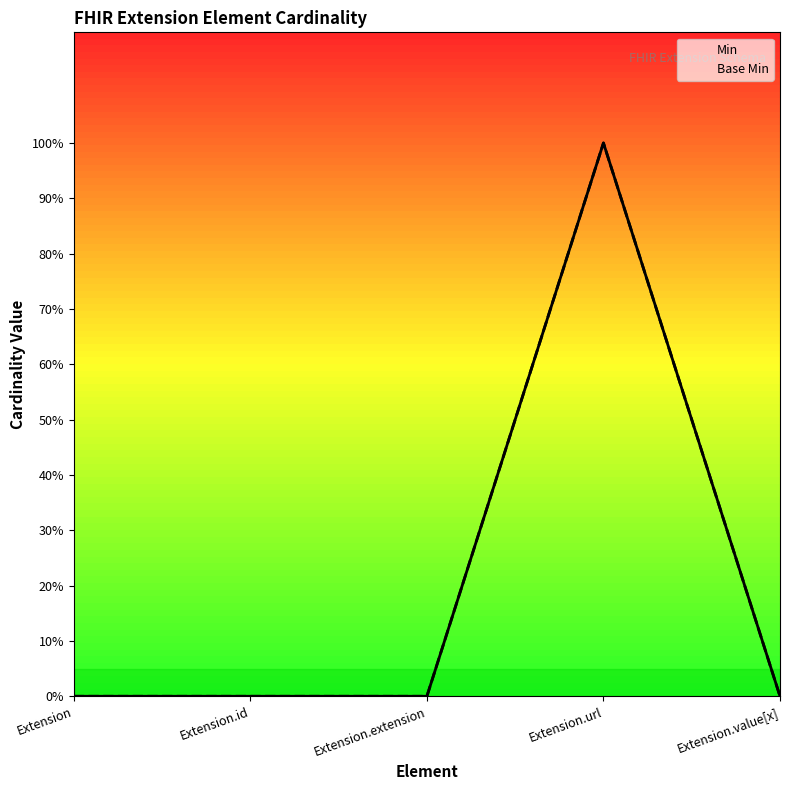

How many Min values are between 0 and 1?

5